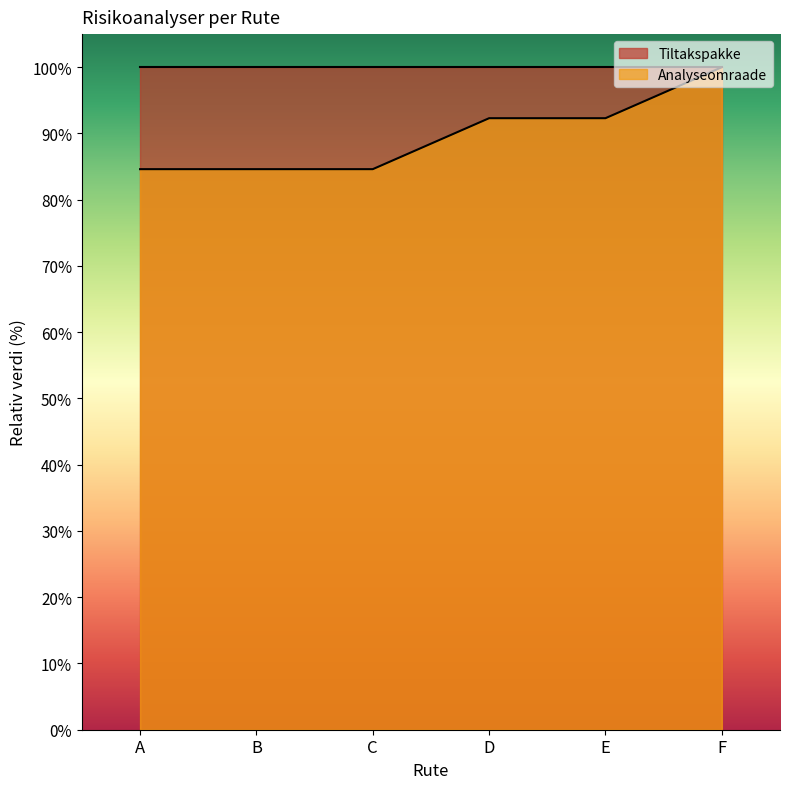

Approximately how many times larger is the value at C compared to D?

0.9